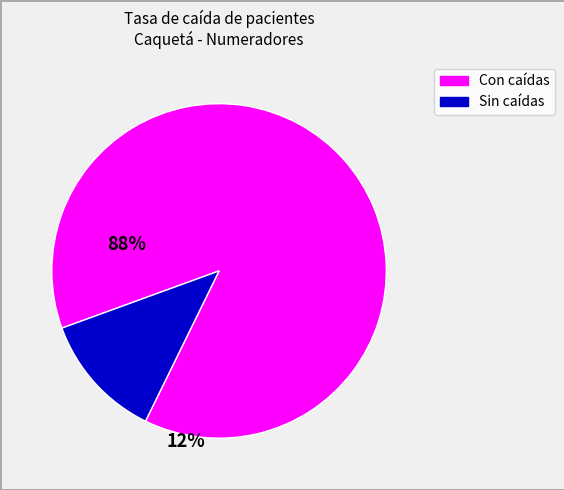

Is there any slice that represents more than half of the pie?

Yes